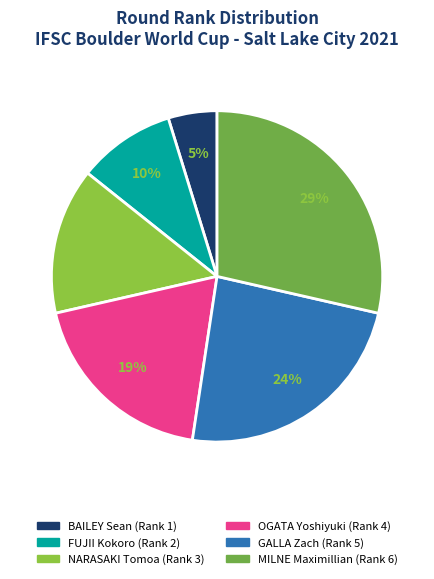

To the nearest percent, what portion does OGATA Yoshiyuki represent?

19%